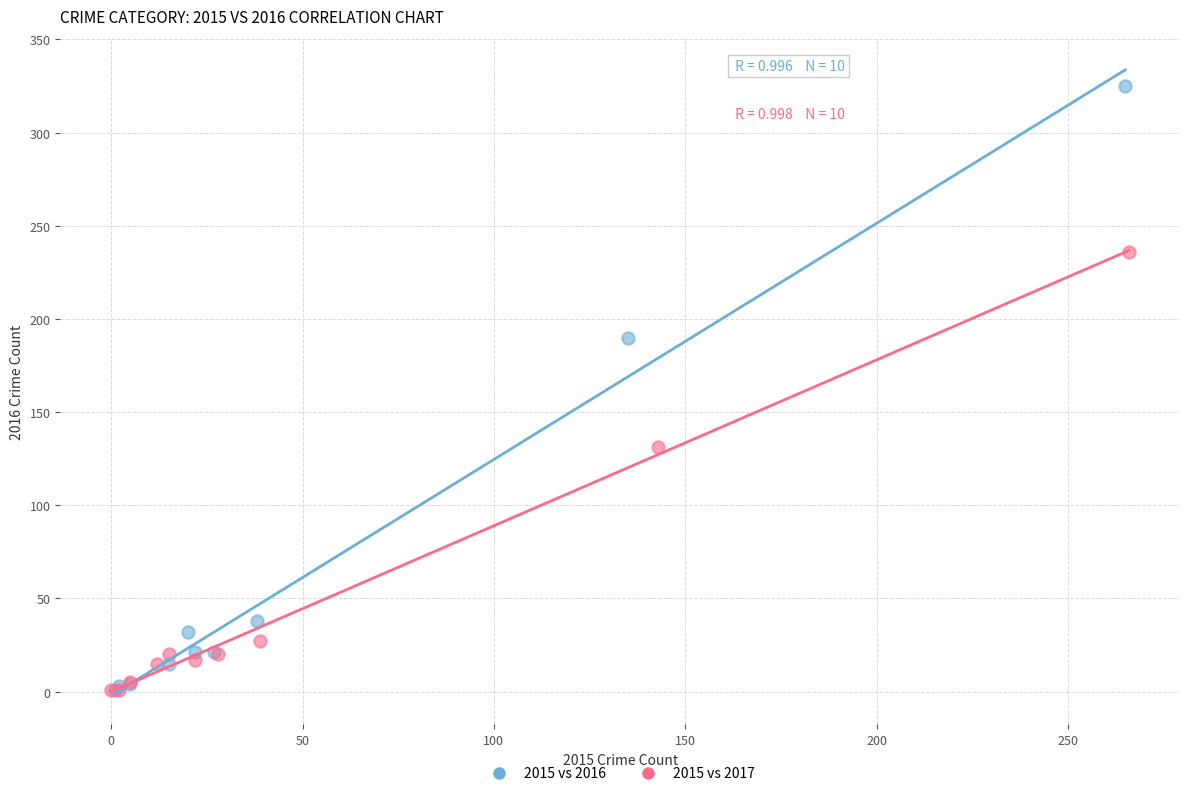

What are all the series names shown in the legend?

2015 vs 2016, 2015 vs 2017